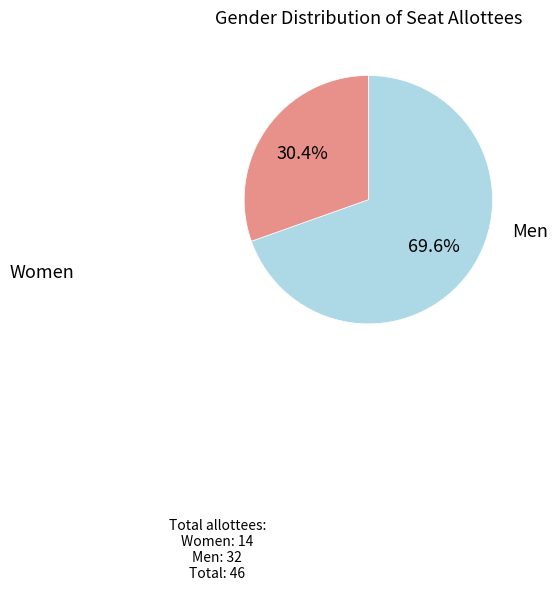

Is there any slice that represents more than half of the pie?

Yes